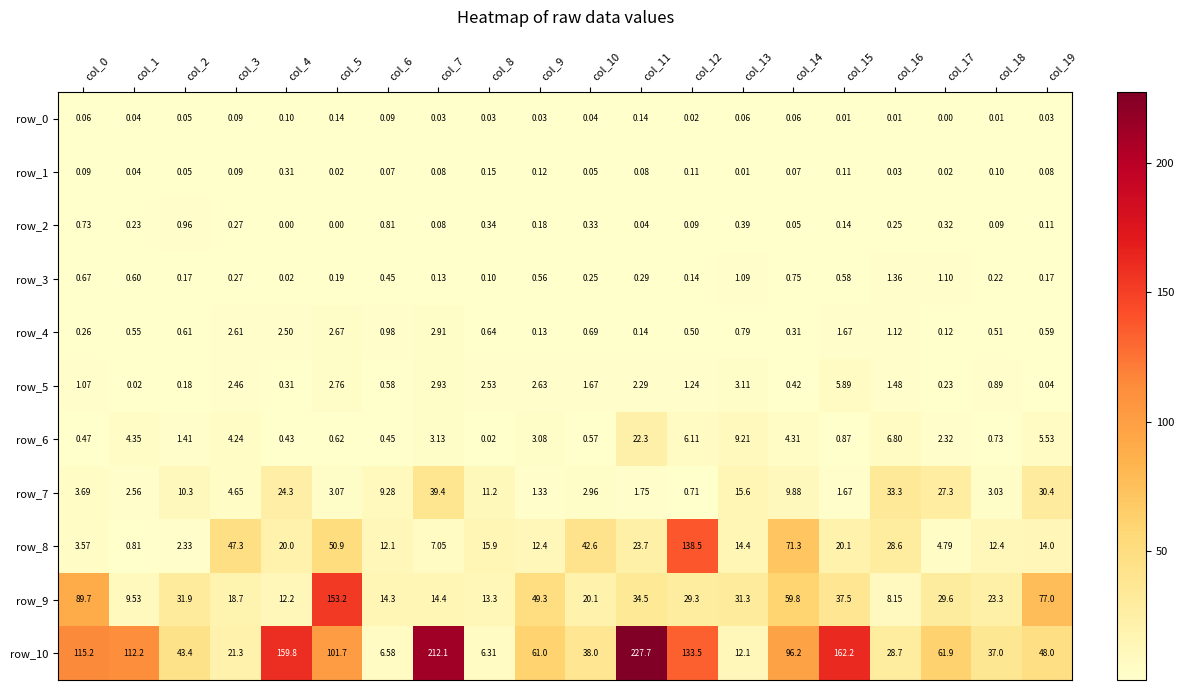

Where is row_3 nearest to the value 0?

col_4